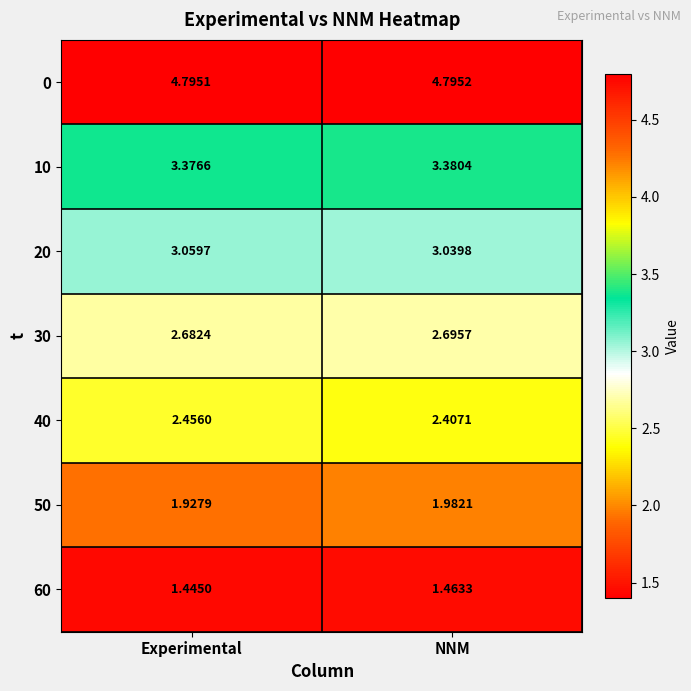

At which category is the sum across all series the highest?

NNM